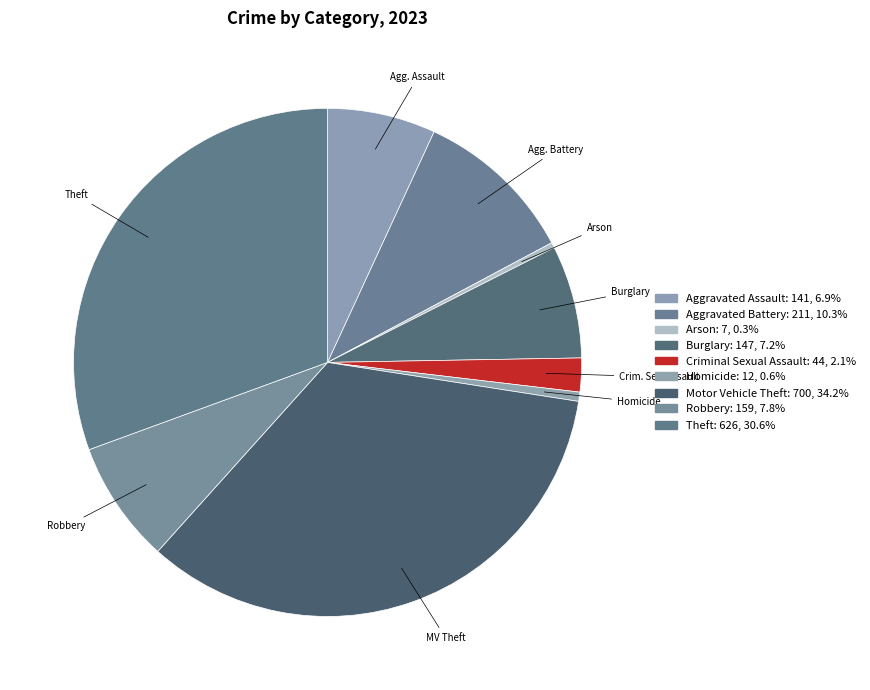

Is Robbery the majority of the pie?

No